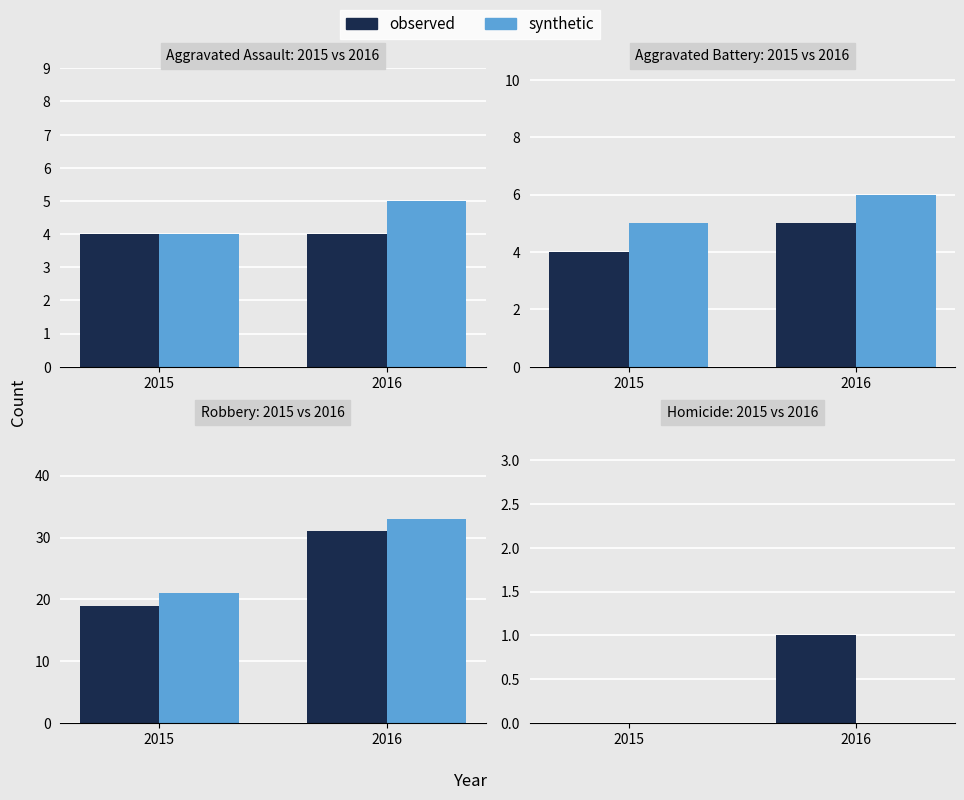

Which series has the largest total across all categories?

observed